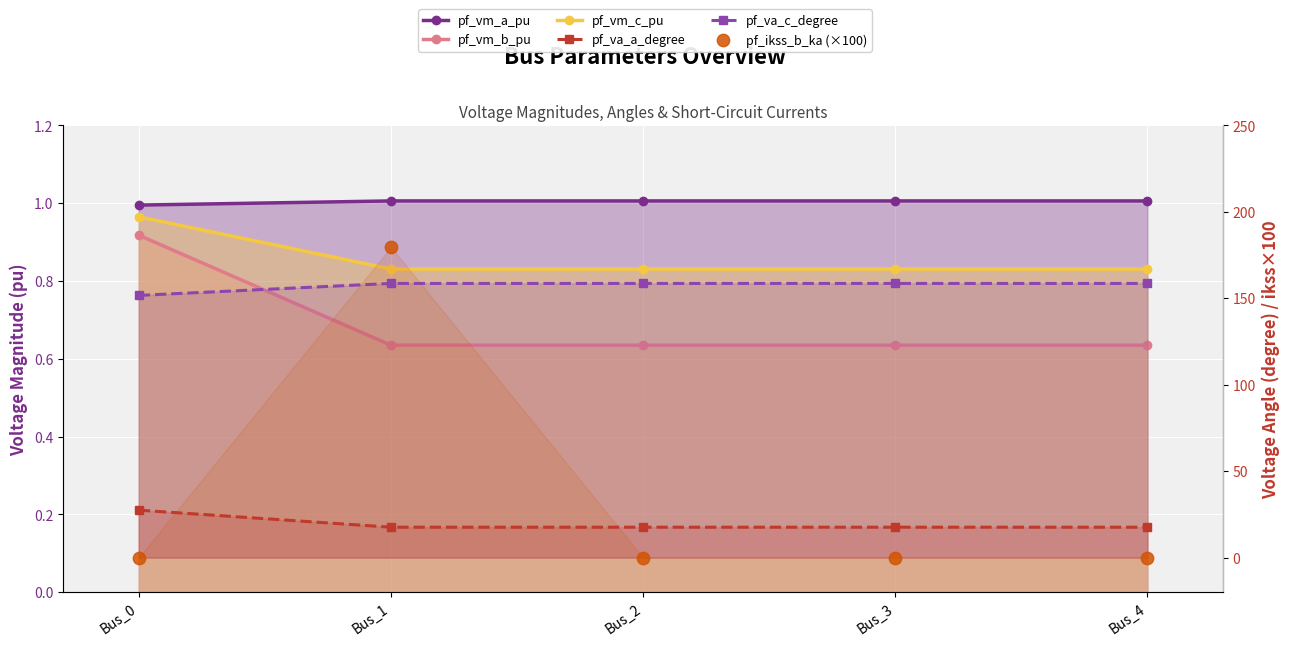

At which category is the sum across all series the highest?

Bus_1